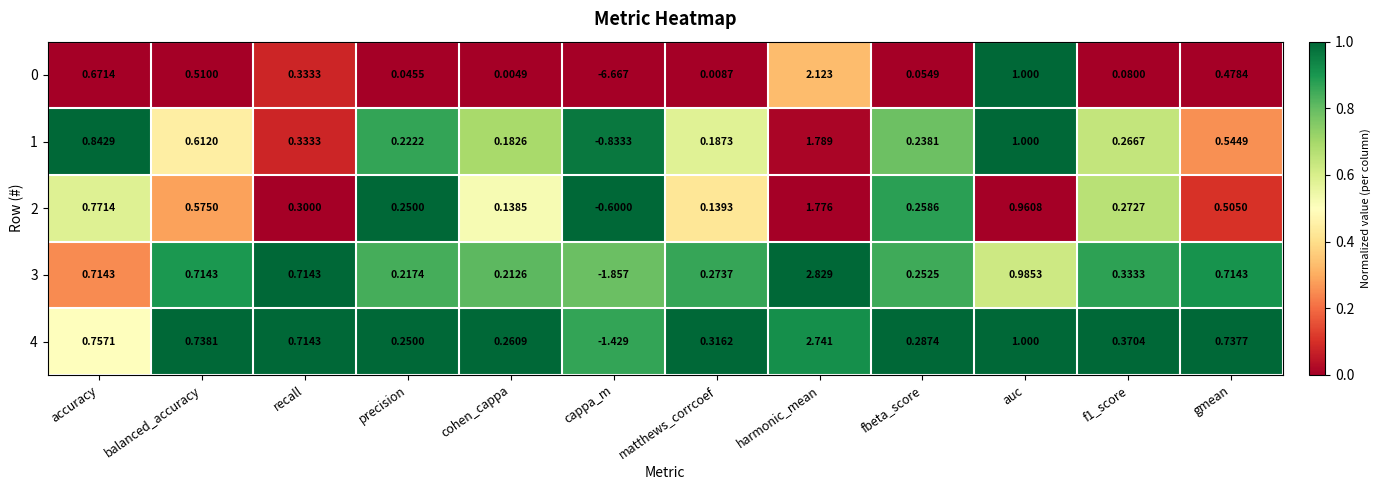

At which label does 4 reach its peak?

harmonic_mean